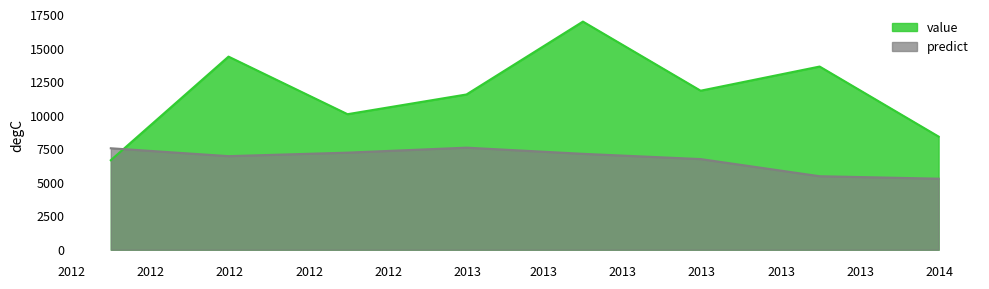

Read the value value at 2013-03-31 12:00:00.

17000.0